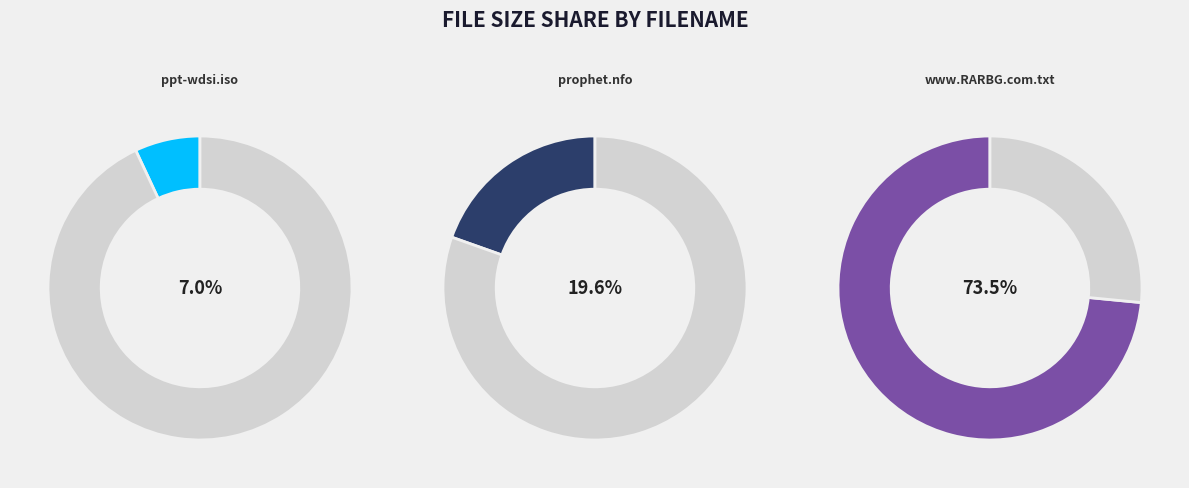

The ppt-wdsi.iso slice represents 1% of the pie. True or false?

False